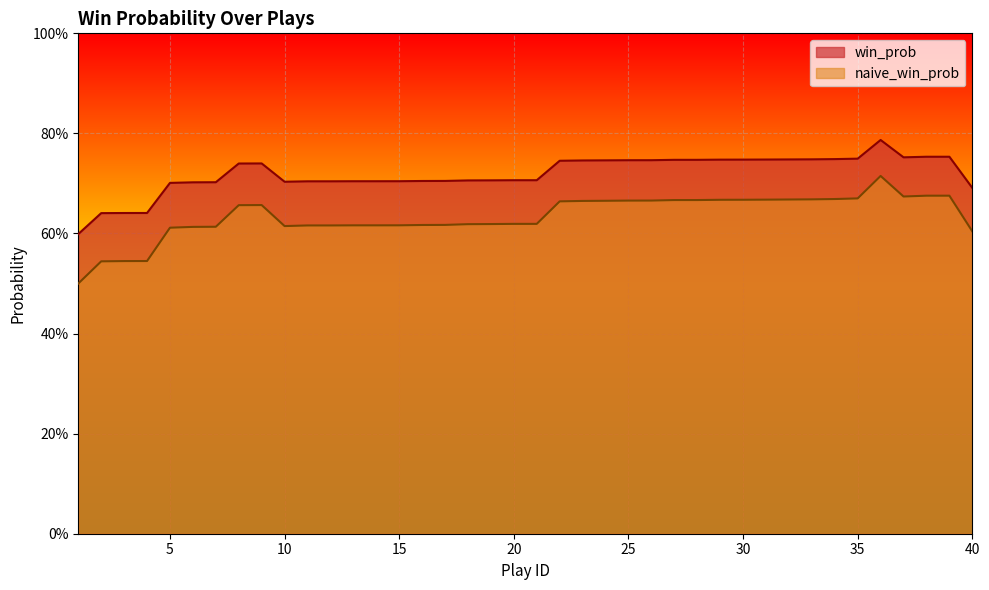

What is the highest value of the win_prob series?

0.8